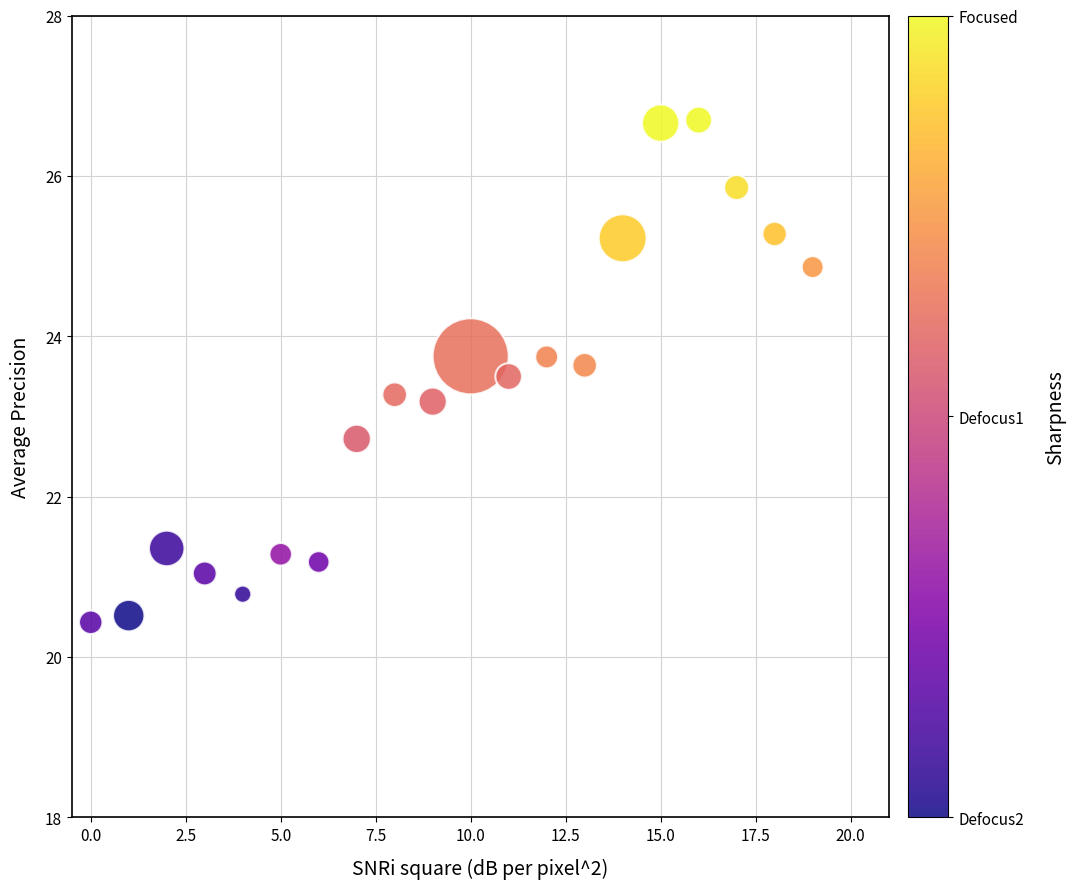

What is the range of Y values (max minus min)?

6.3